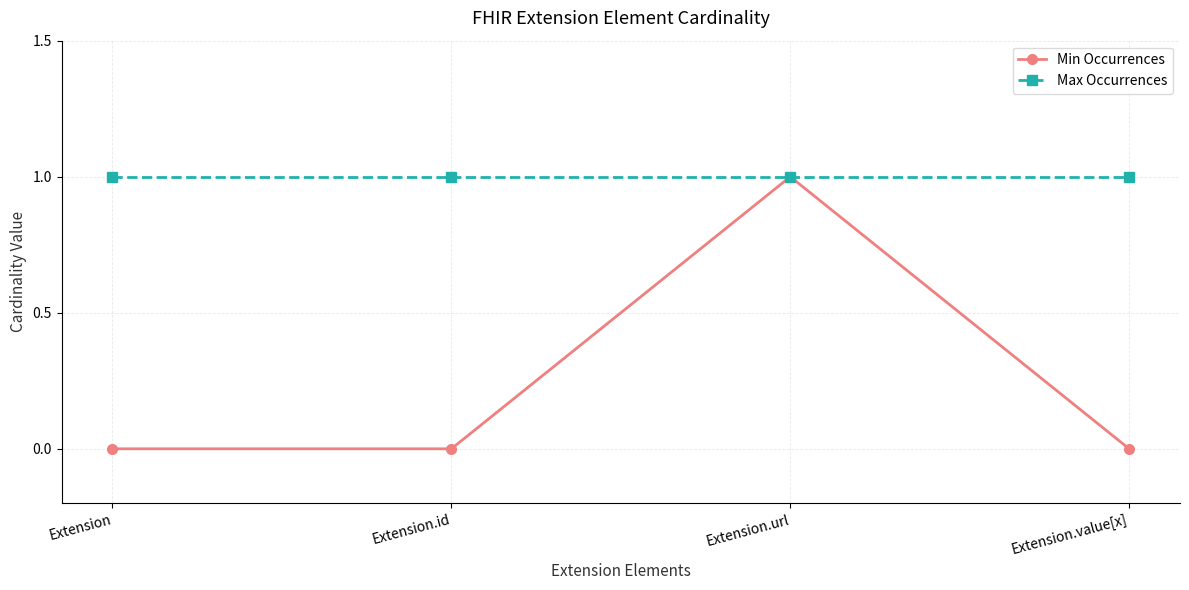

Which series has the largest total across all categories?

Max Occurrences